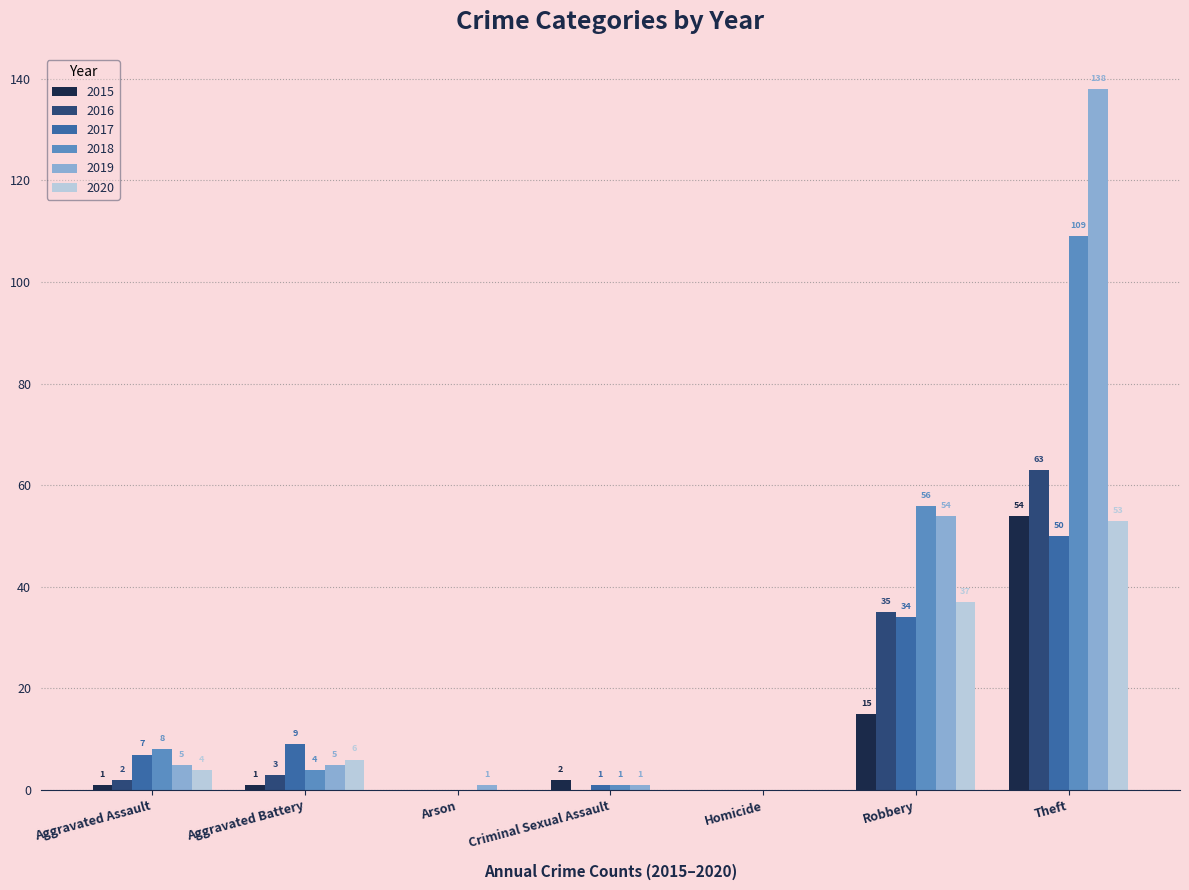

Where is 2019 nearest to the value 69?

Robbery